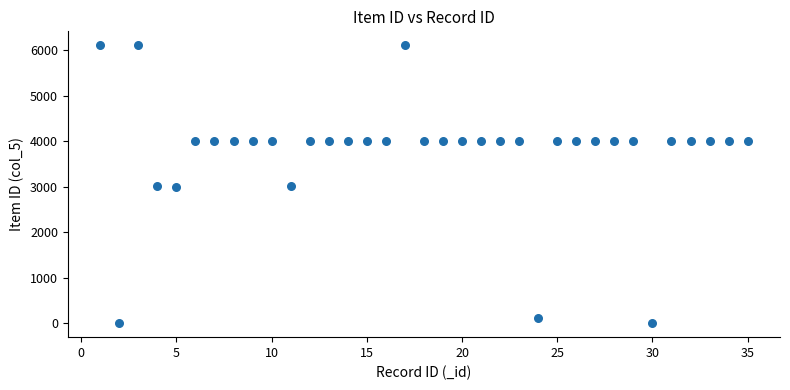

What is the range of X values (max minus min)?

34